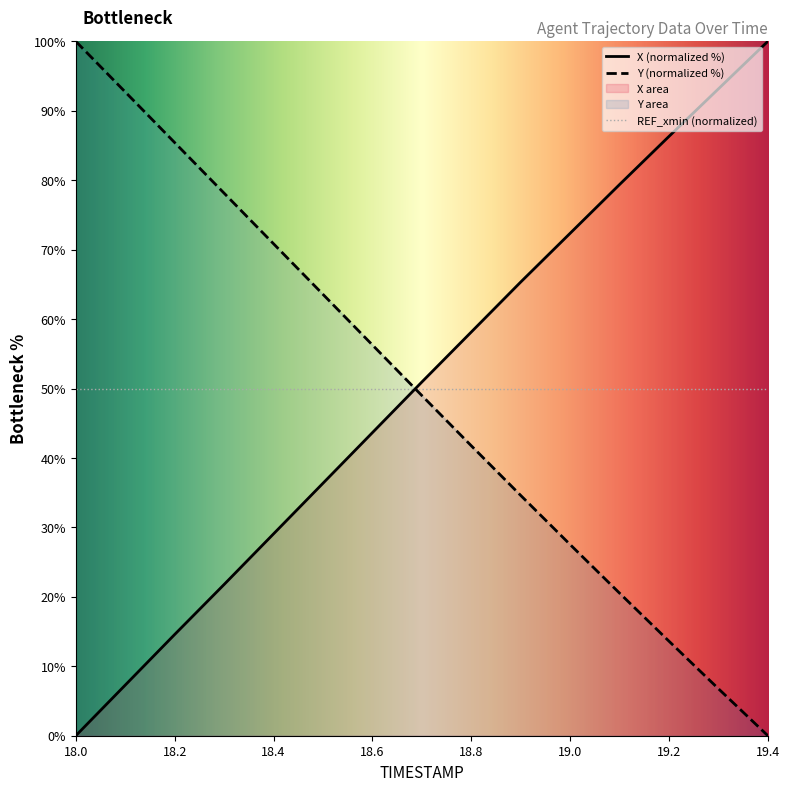

What position from the left is 18.8?

9